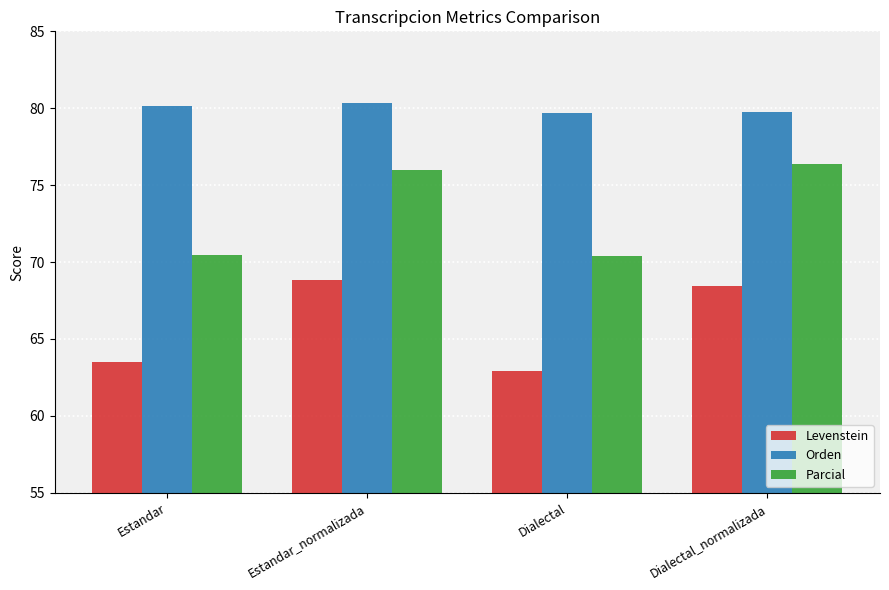

The value of Parcial at Estandar_normalizada is 34.4. True or false?

False